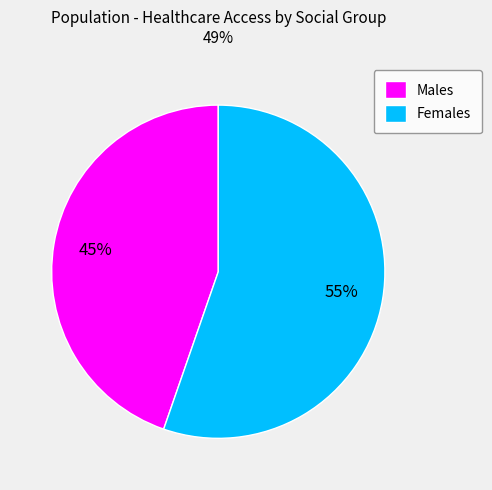

Does any single category account for the majority?

Yes